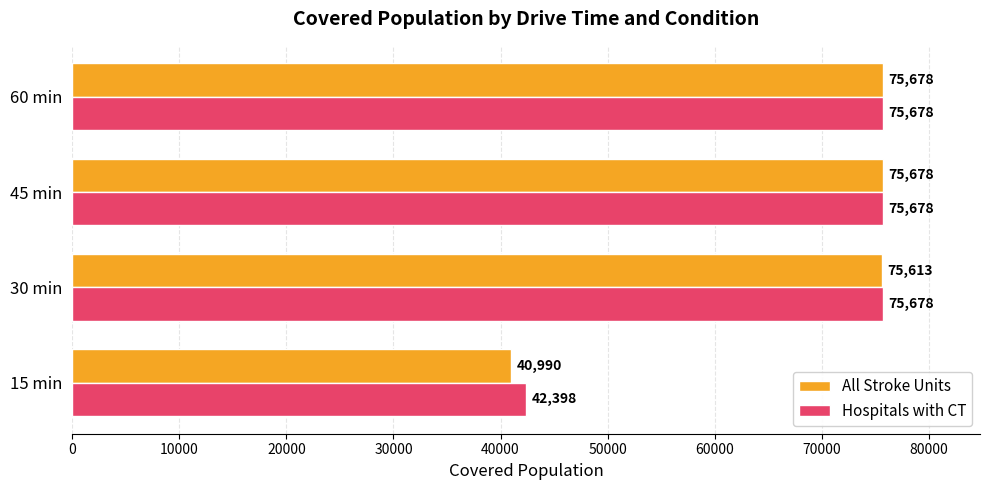

At which label is Hospitals with CT closest to 59038?

15 min